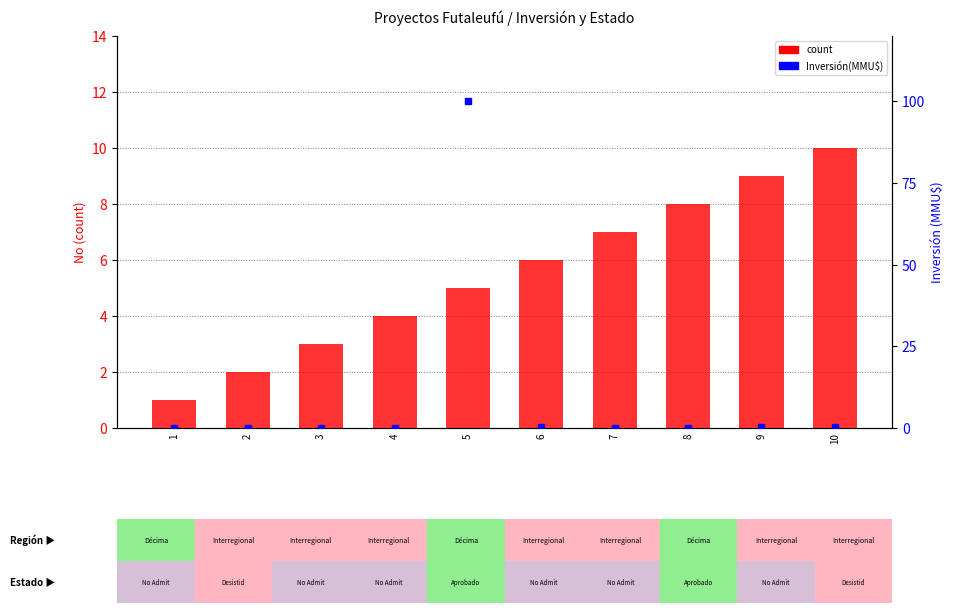

Is the value of count at 6 greater than the value of Inversión(MMU$) at 6?

Yes